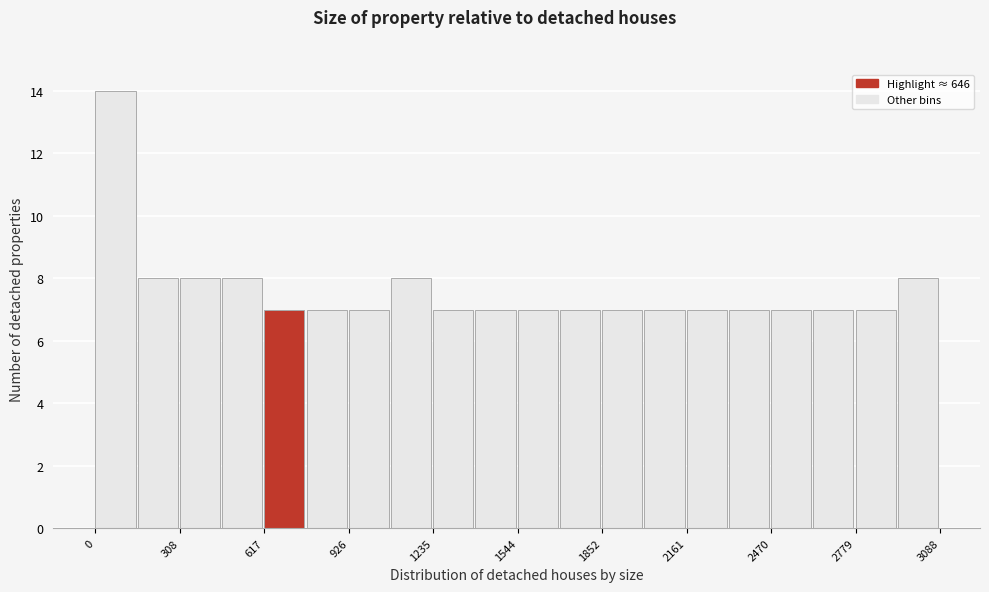

Around what value on the x-axis is the tallest bar? Give the approximate position of its centre, as read against the axis.

50